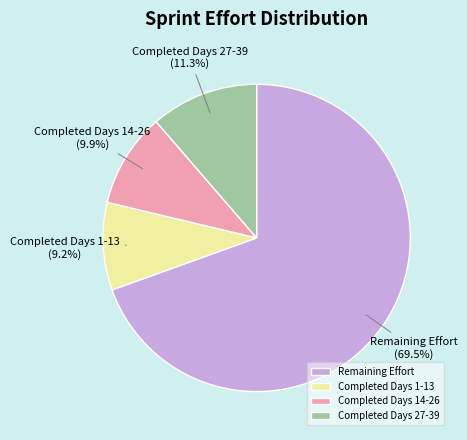

What is the majority slice?

Remaining Effort